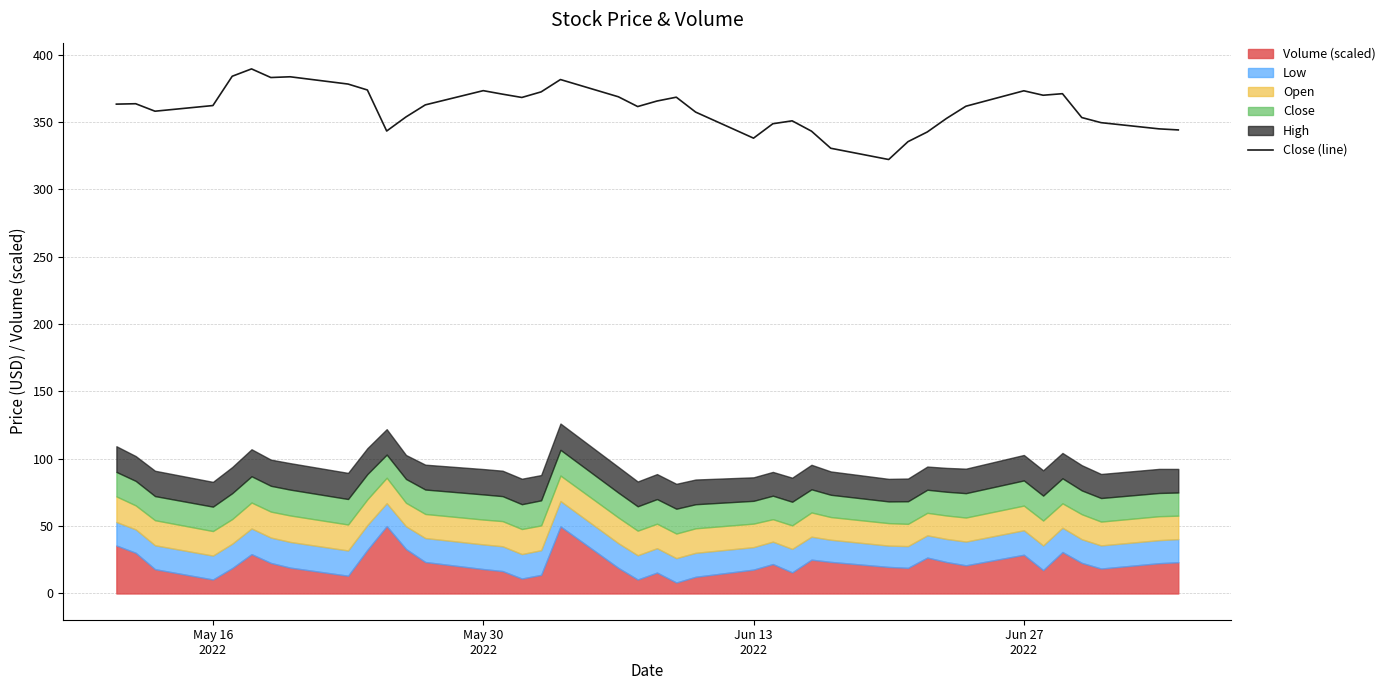

Reading left to right, transcribe all the data shown in this chart.

363.2	363.5	358.0	362.1	383.9	389.4	383.0	383.5	378.1	373.7	343.2	353.7	362.6	373.2	370.6	368.1	372.3	381.5	368.6	361.4	365.5	368.4	357.3	338.0	348.6	350.8	343.1	330.5	322.1	335.4	342.5	352.6	361.6	373.1	369.8	371.0	353.2	349.5	344.9	344.0